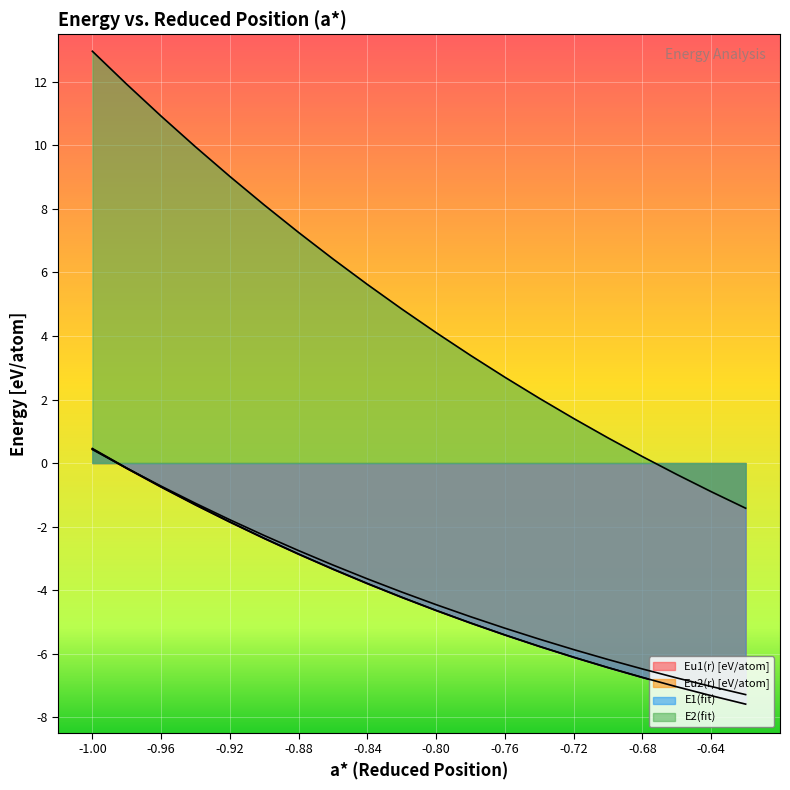

True or false: Eu2(r) [eV/atom] and E2(fit) intersect in this chart.

False